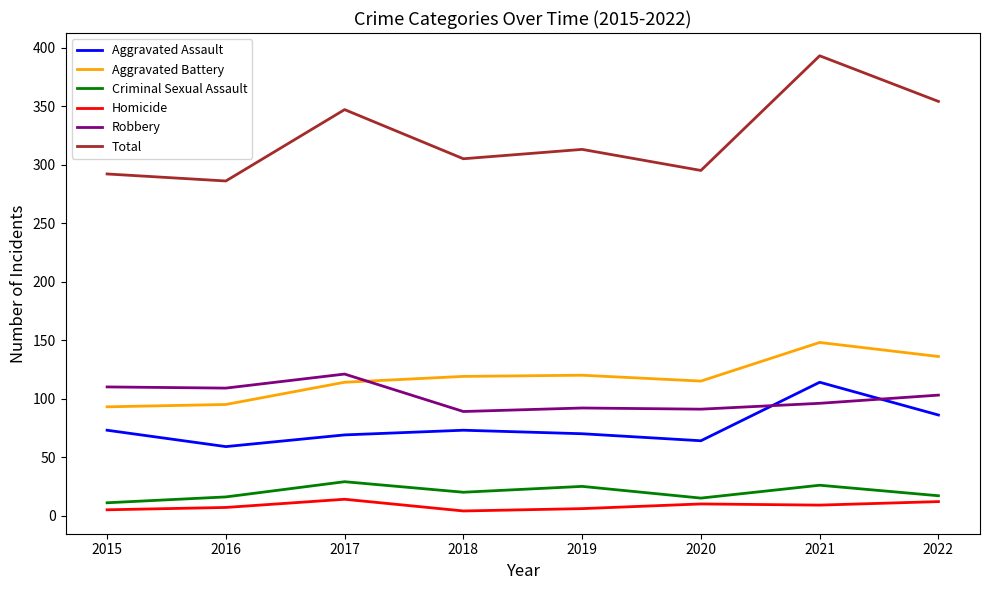

What is the difference between the maximum and second lowest values in the Aggravated Assault series?

50